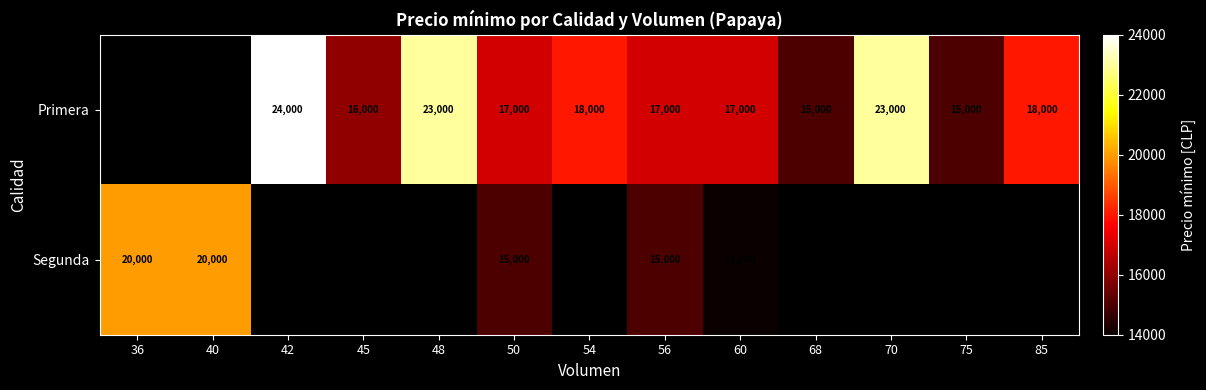

What is the sum of the Primera values at 68 and 56?

32000